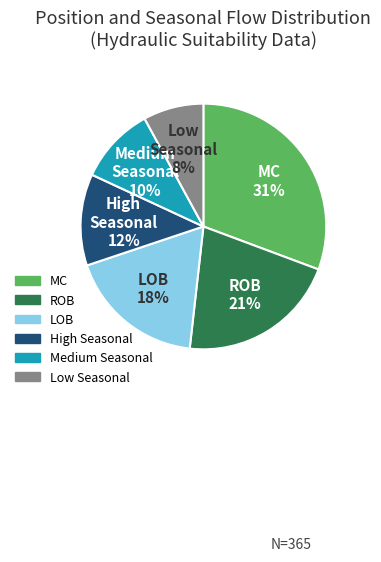

To the nearest percent, what is the difference between the MC and Medium Seasonal slice percentages?

21%